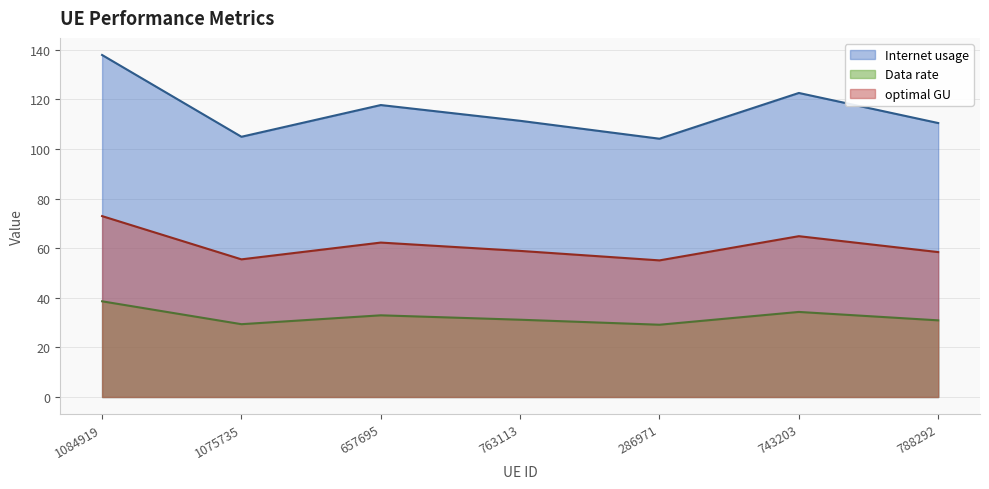

Rank the series at 788292 from highest to lowest value.

Internet usage, optimal GU, Data rate